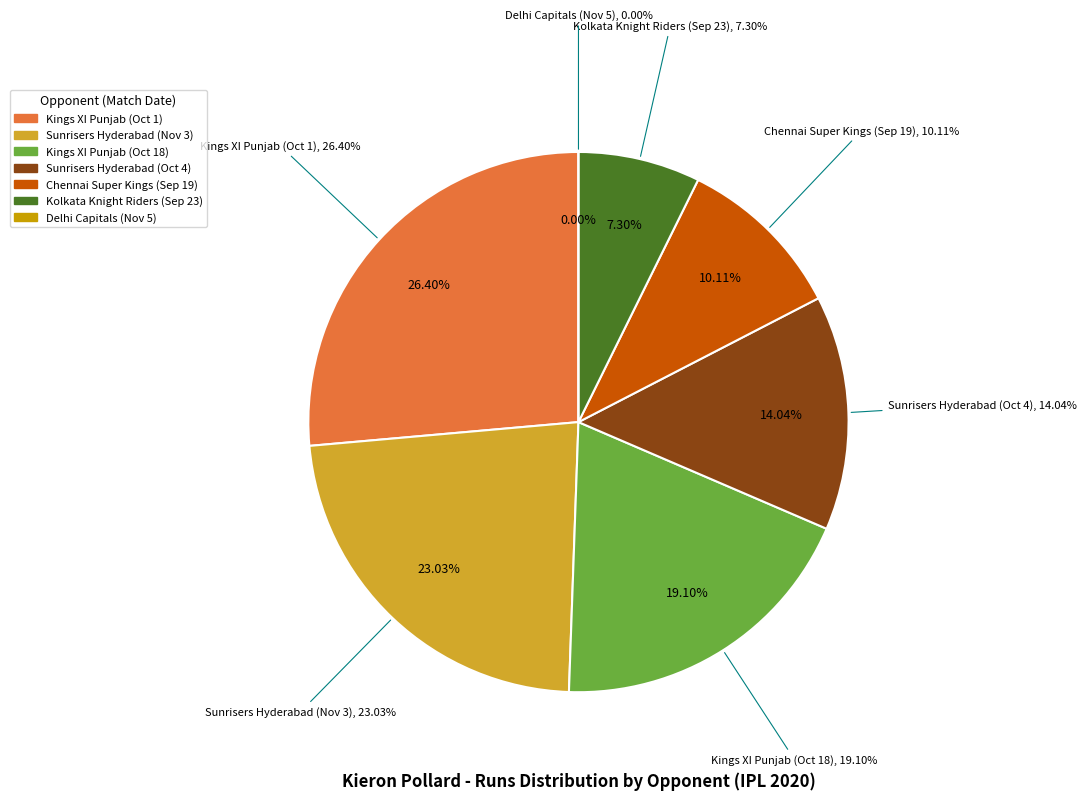

What is the smallest slice in the pie chart?

Delhi Capitals
(Nov 5)